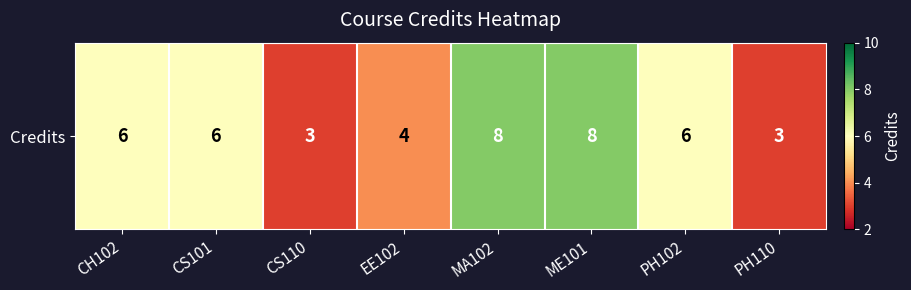

How many values exceed 6?

2